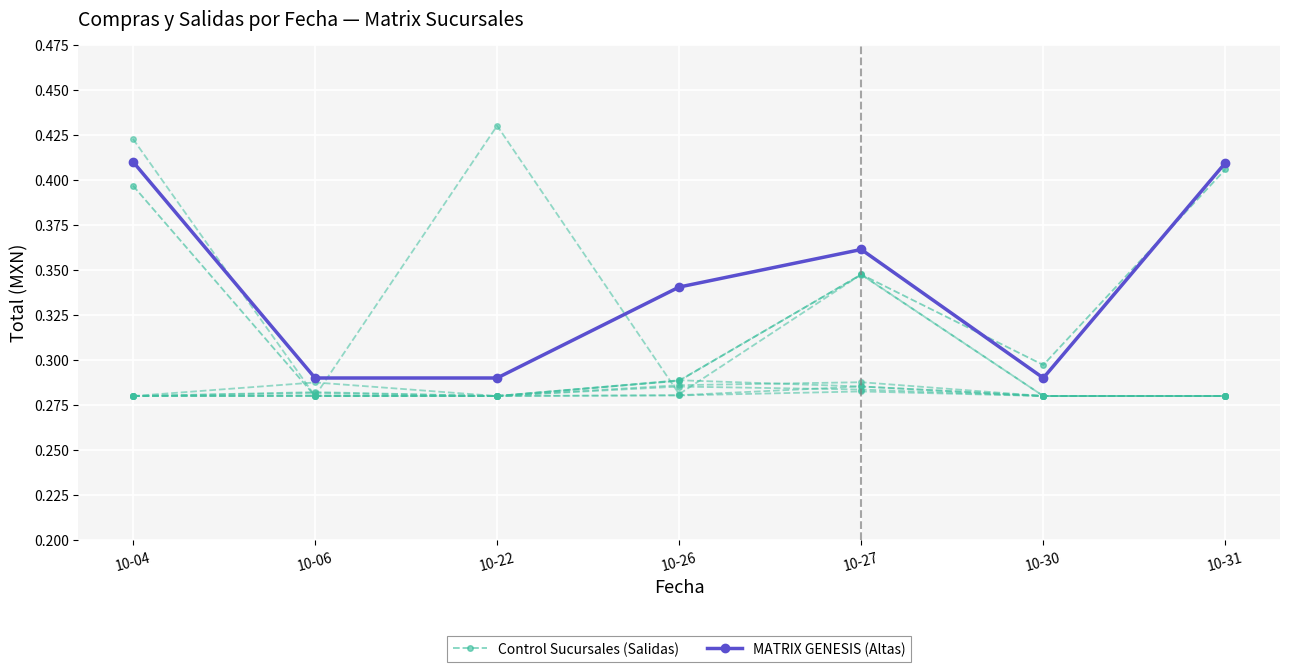

Where is the first local maximum for MATRIX GENESIS (Altas)?

10-27